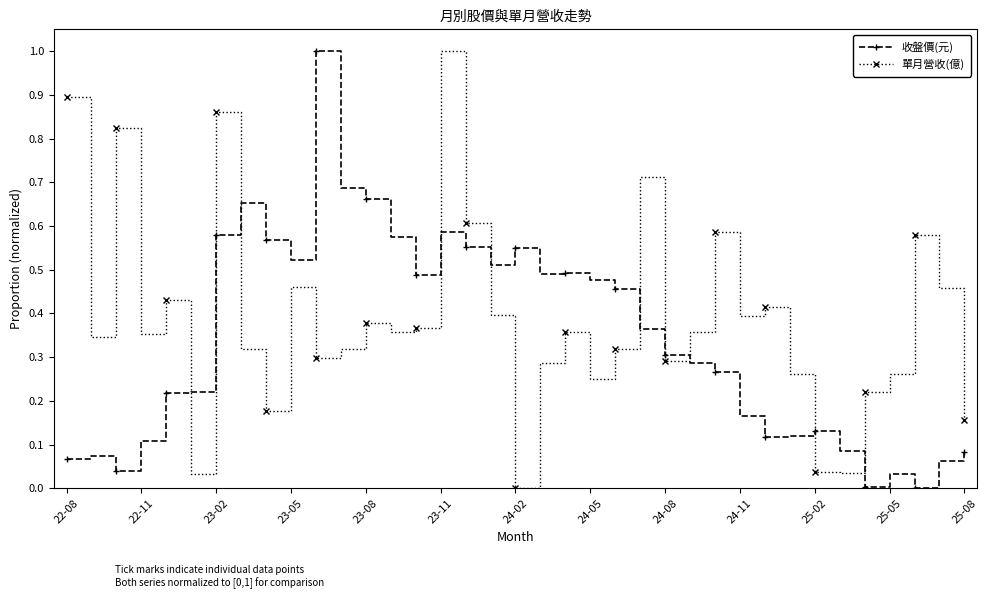

How many lines are shown in the chart?

2